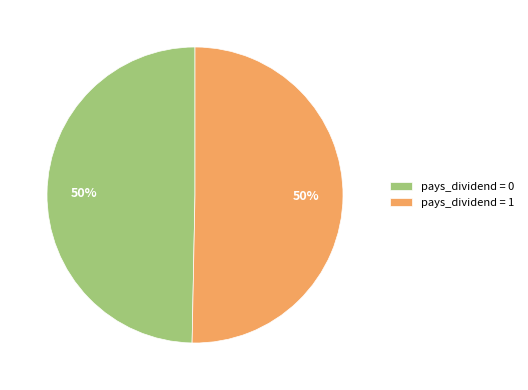

To the nearest percent, what portion does pays_dividend = 1 represent?

50%